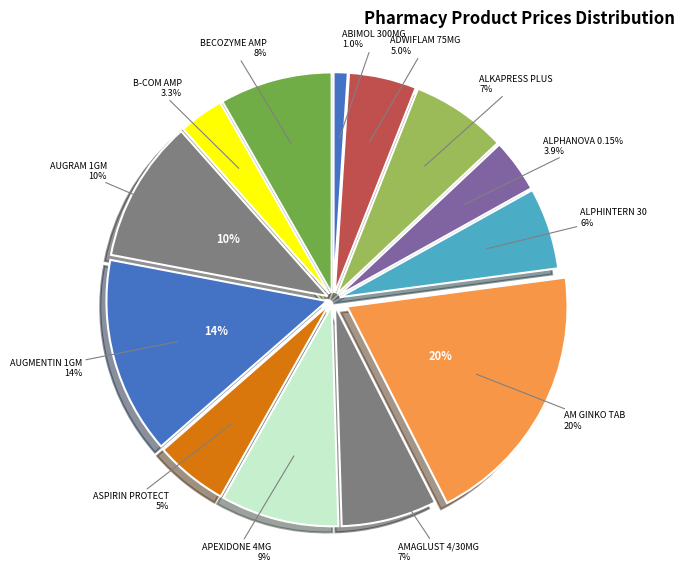

Between B-COM AMP and ALKAPRESS PLUS, which is larger?

ALKAPRESS PLUS